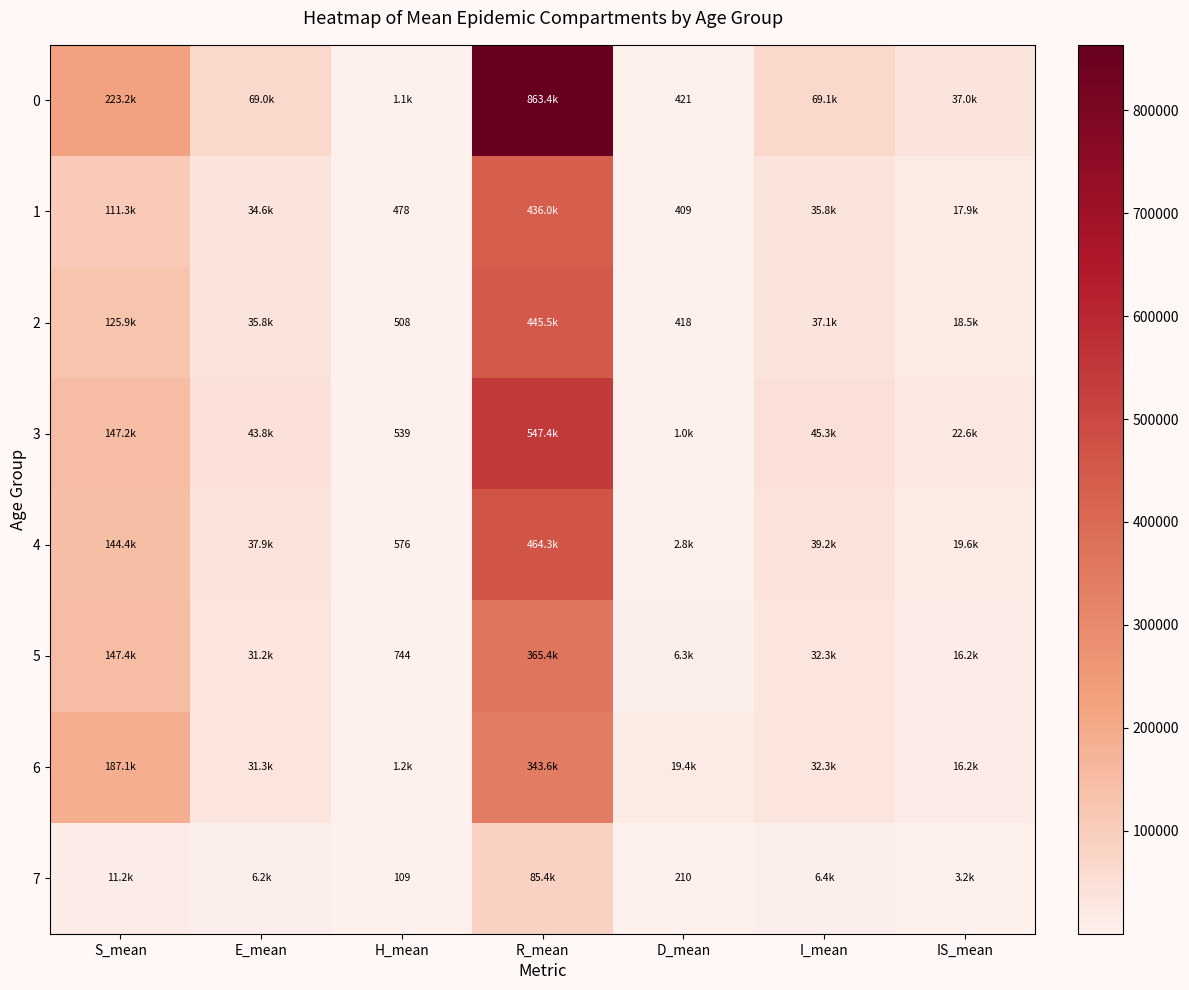

What value does the 1 series have at R_mean?

436034.2